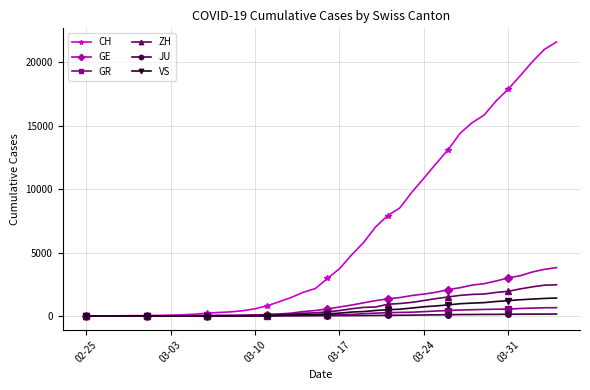

Which series has the widest spread of values?

CH